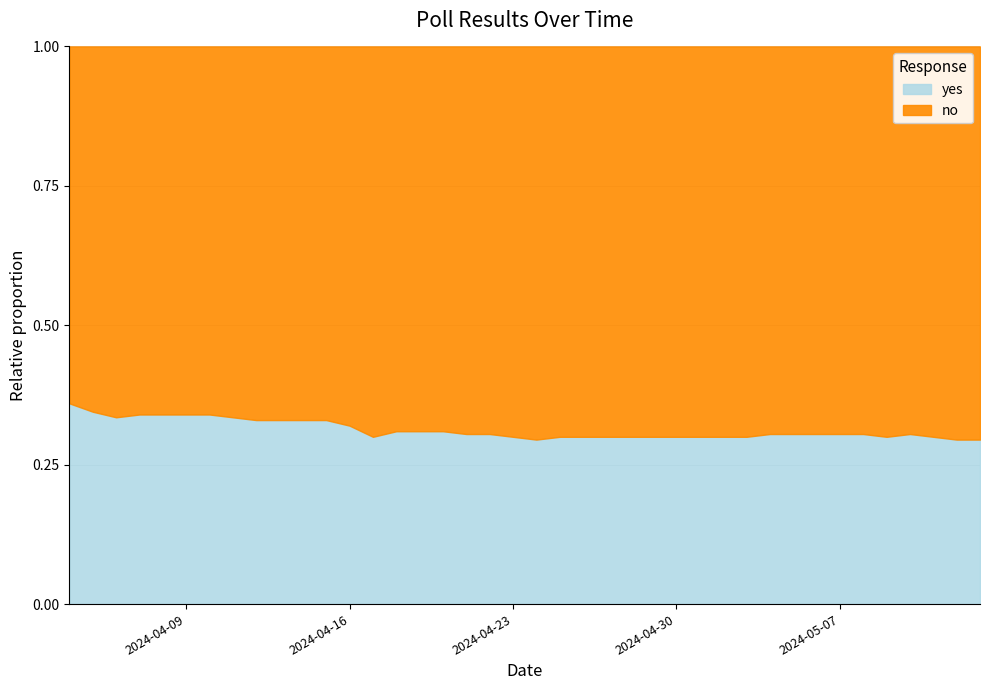

True or false: no and yes intersect in this chart.

False